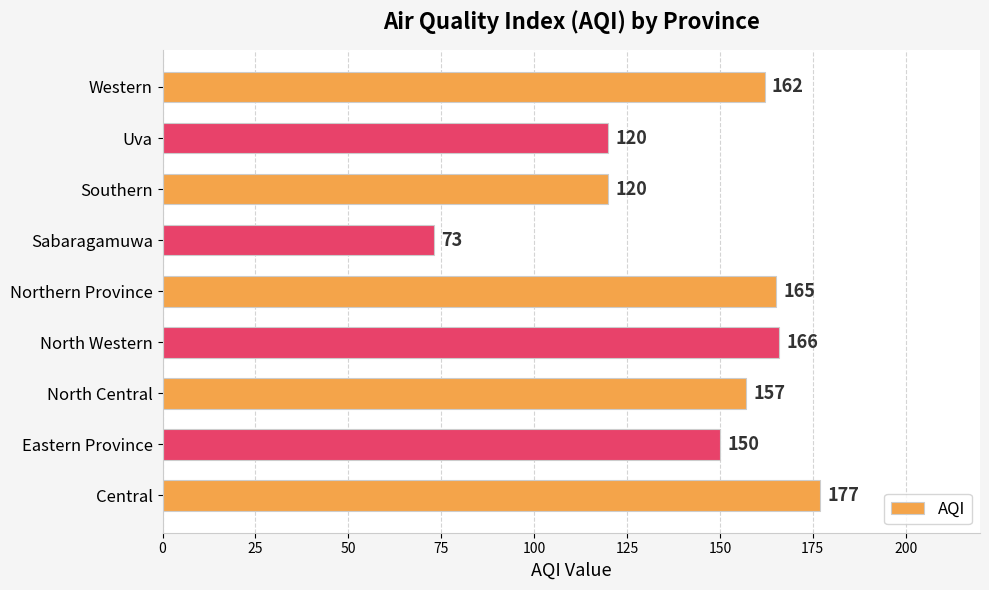

What is the difference between the values at Southern and Central?

57